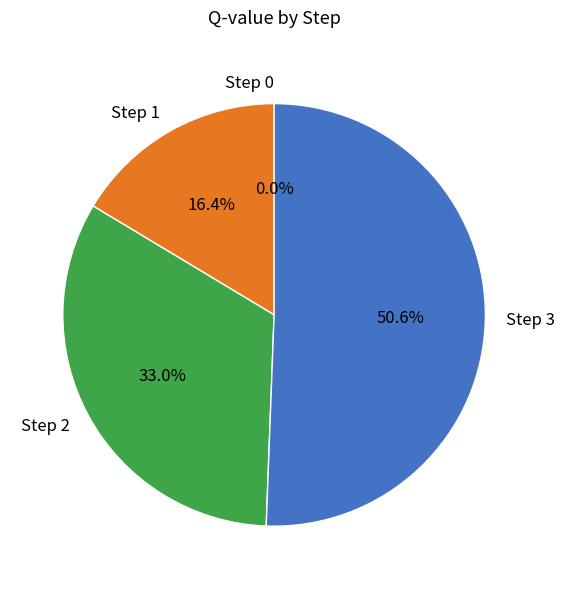

How many slices are in this pie chart?

4